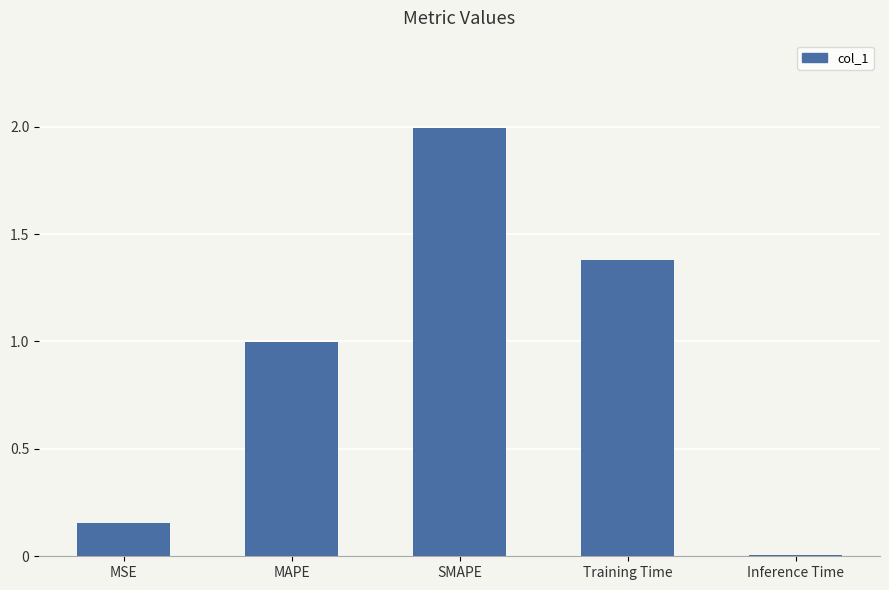

Where is the data nearest to the value 1?

MAPE